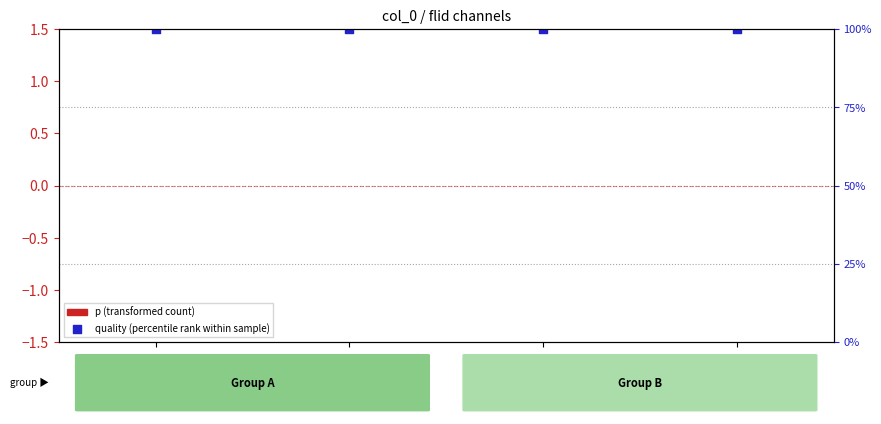

Which series has the largest total across all categories?

quality (percentile rank within sample)